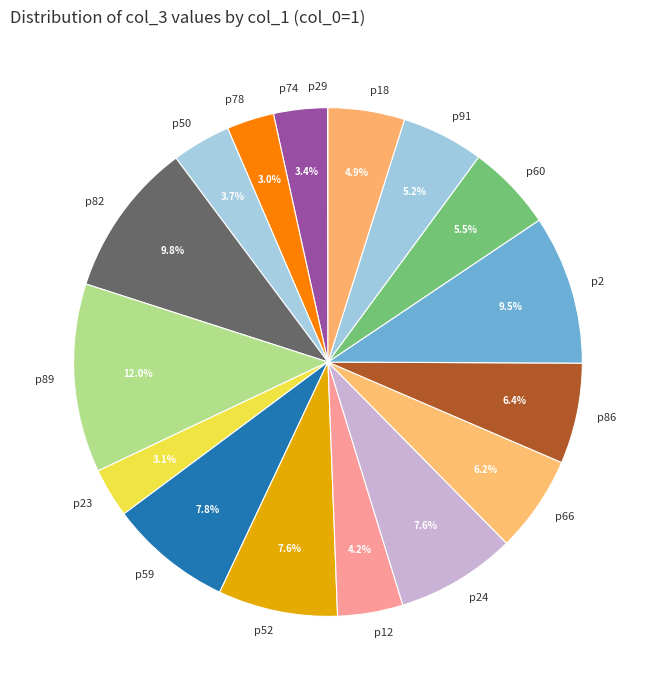

What is the ratio of the value at p52 to the value at p74?

2.2